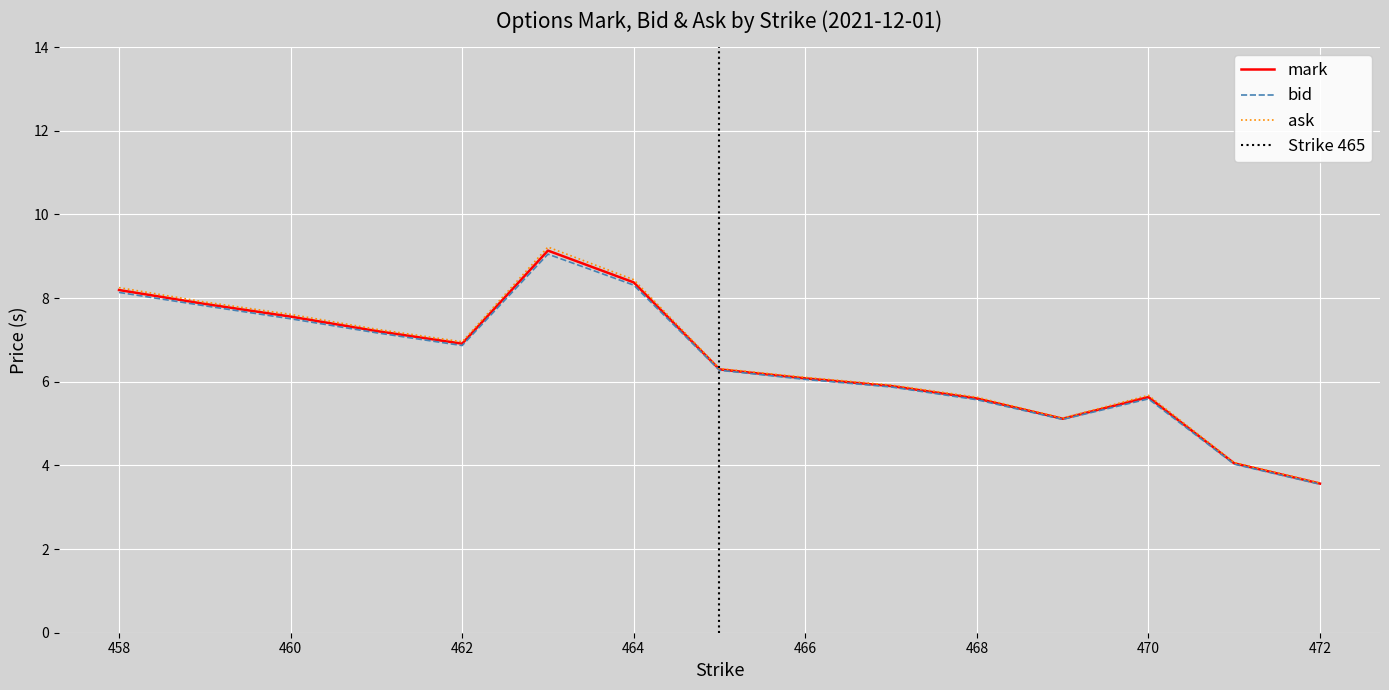

What is the value of the mark point at the 19th from the left?

5.6